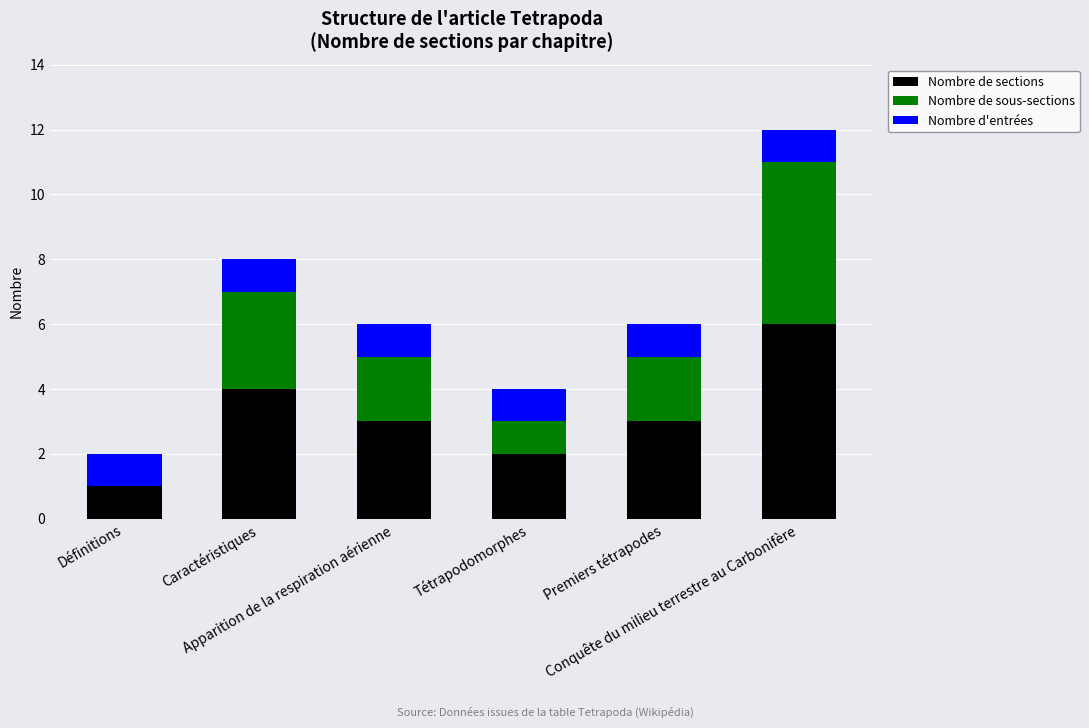

How many distinct data groups are displayed?

3